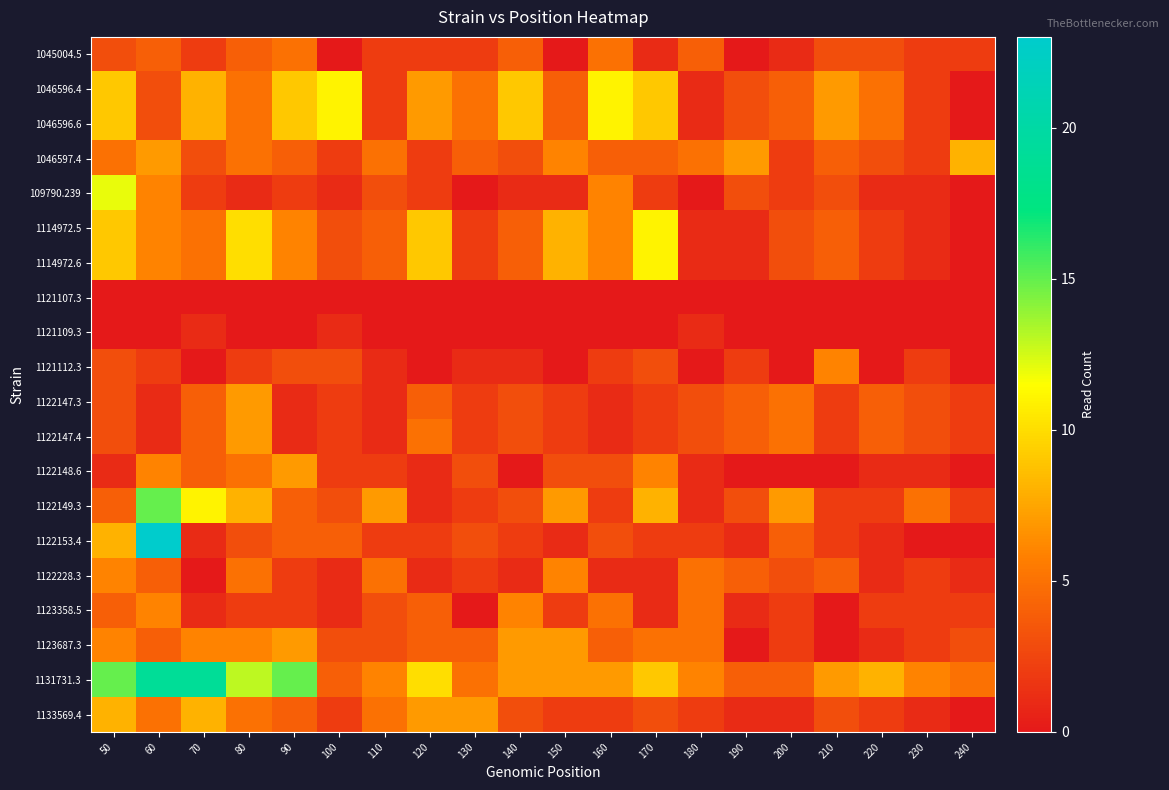

Which has a higher value, 140 or 50?

140